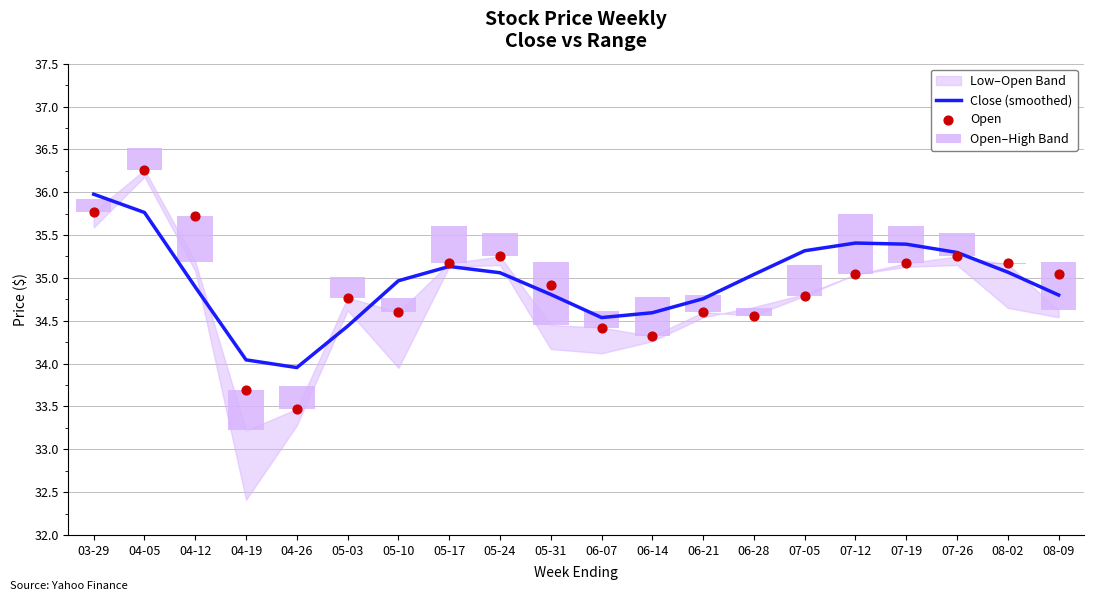

At which category is the sum across all series the highest?

04-05